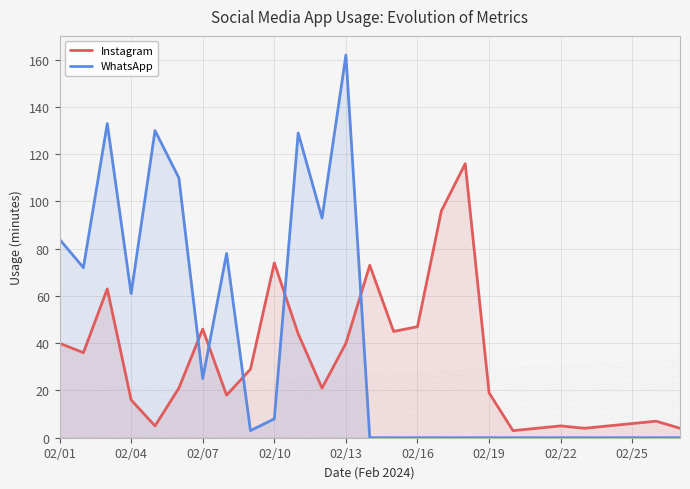

Which has a higher value, 19 or 13?

13